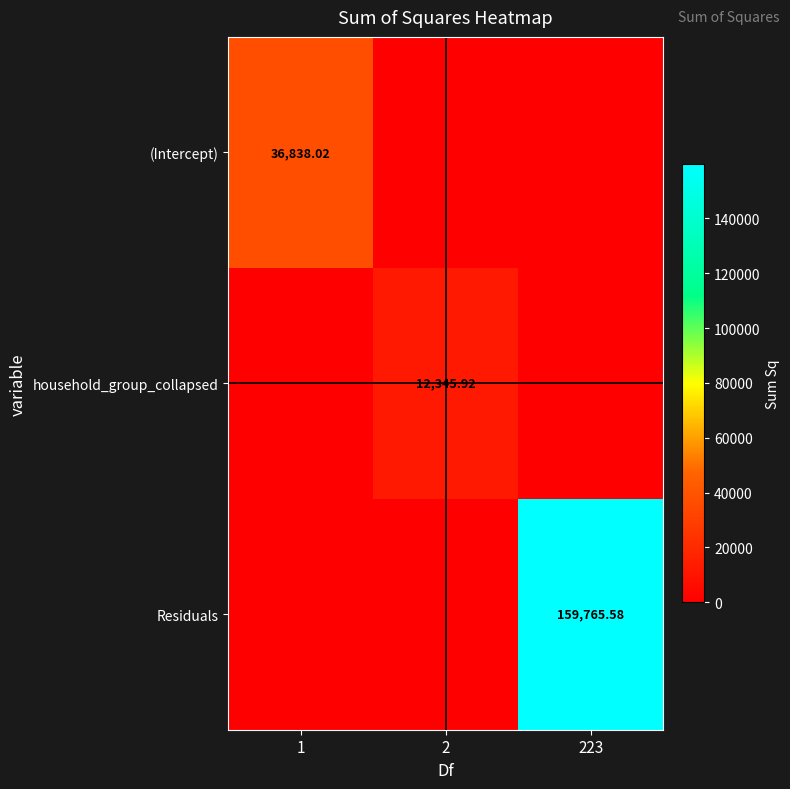

What is the average value of the (Intercept) series?

12279.3